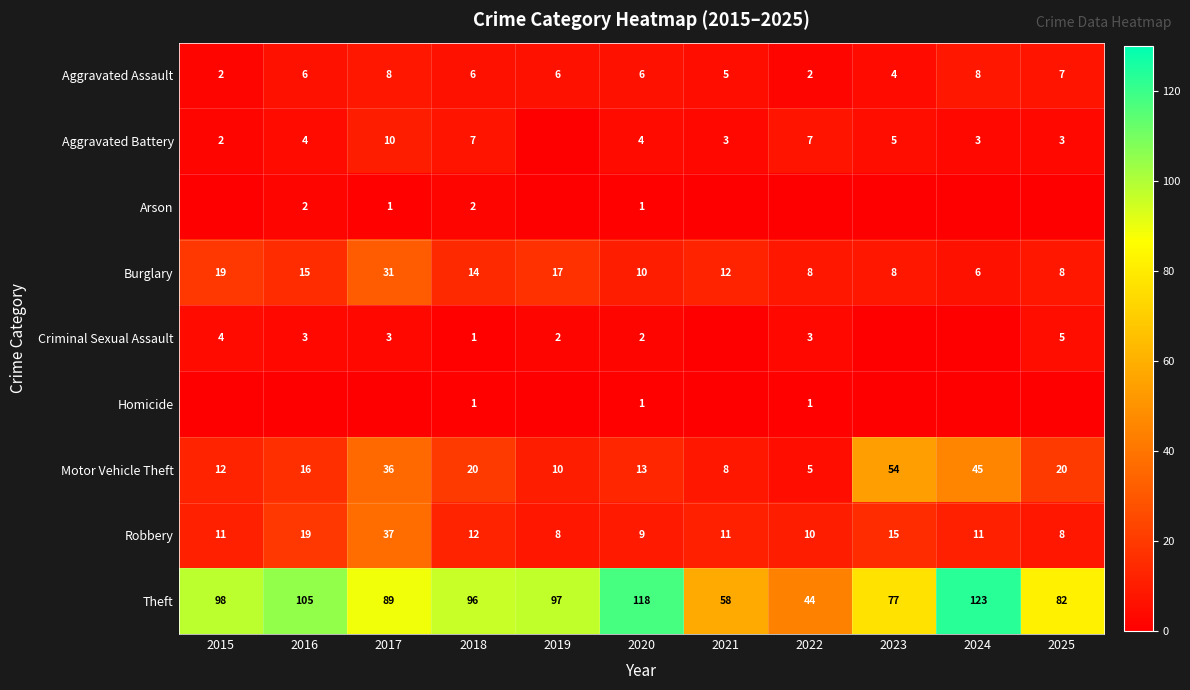

How many data points does each series have?

11